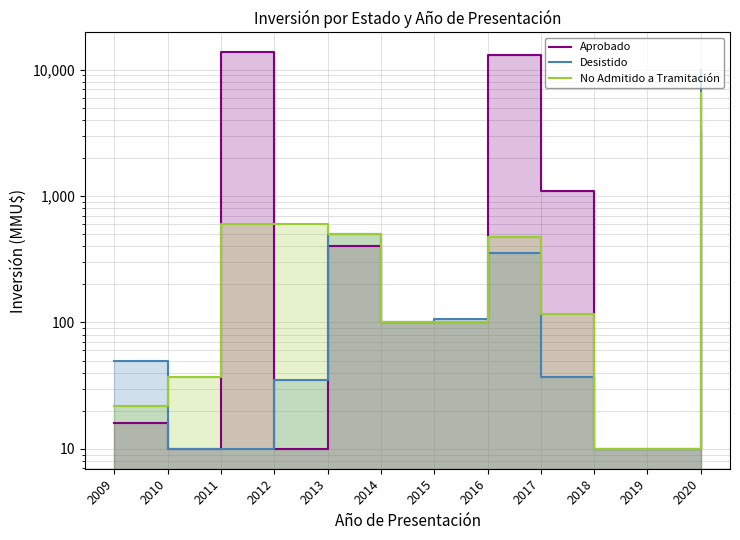

Read the No Admitido a Tramitación value at 2016, to the nearest 50.

500